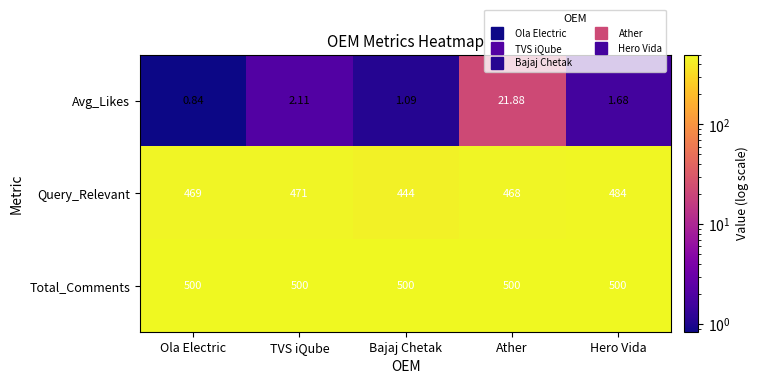

Is the value of Total_Comments at Ather greater than the value of Query_Relevant at Ather?

Yes